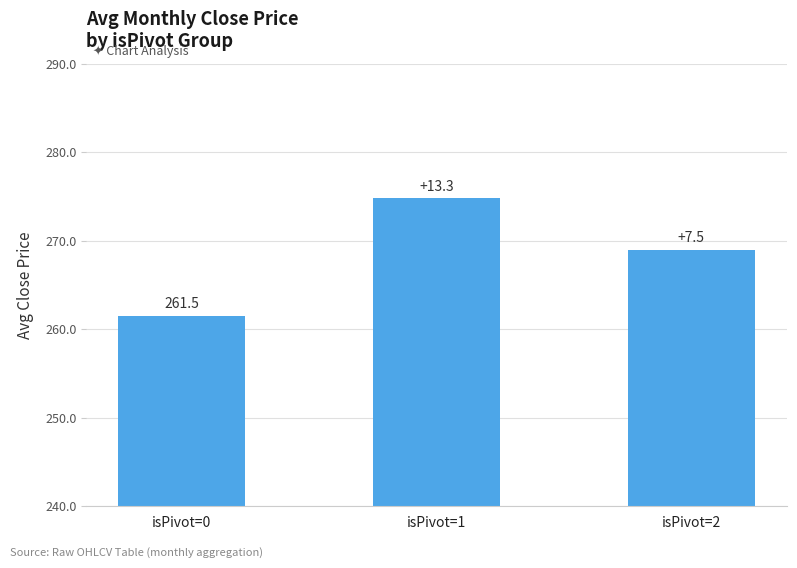

How many bars are there in total?

3